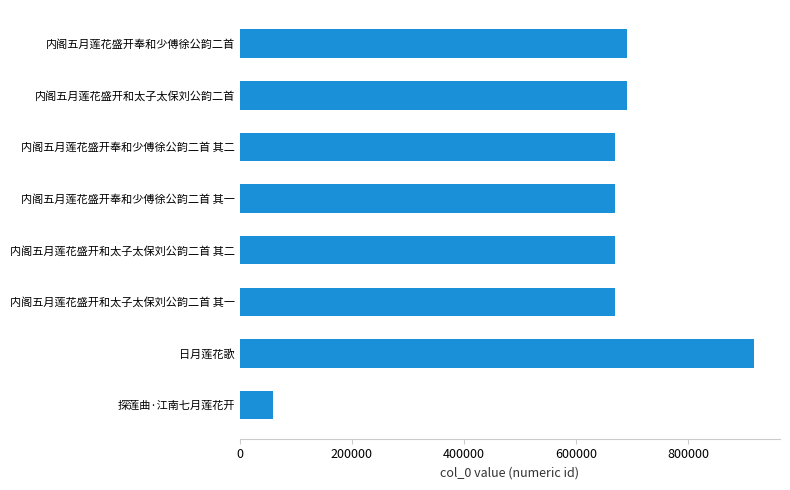

What is the approximate value at 内阁五月莲花盛开奉和少傅徐公韵二首, to the nearest 50?

691100